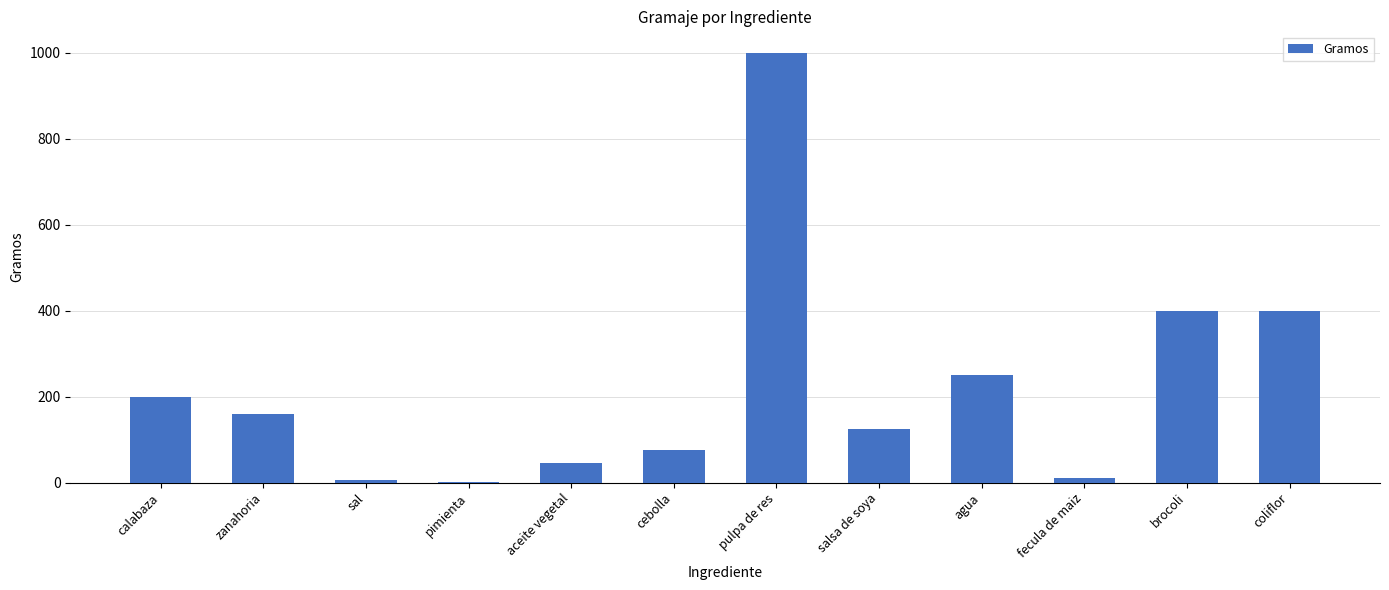

At which category does the chart reach its peak across all series?

pulpa de res